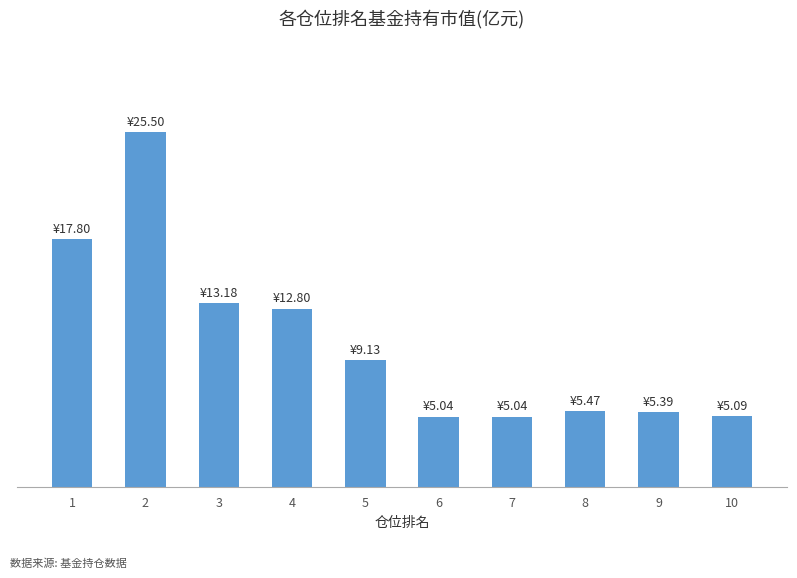

Are the bars horizontal?

No